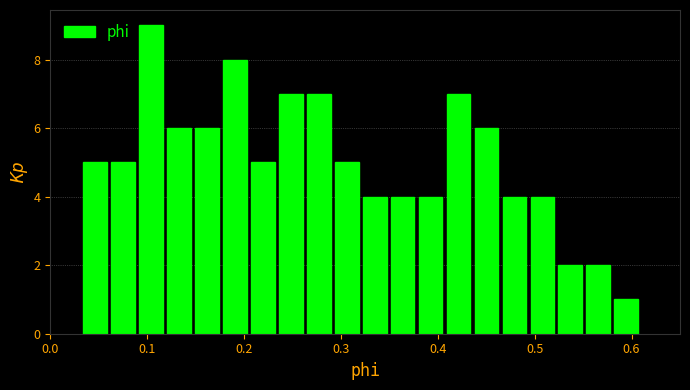

Around what value on the x-axis is the tallest bar? Give the approximate position of its centre, as read against the axis.

0.10